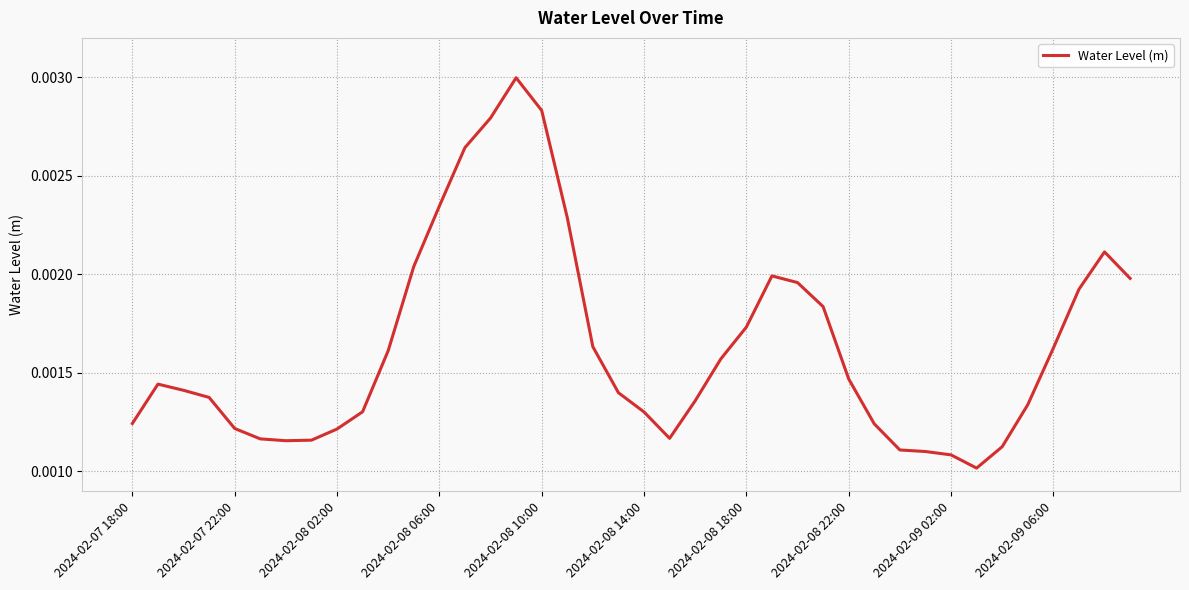

Which has a higher value, 2024-02-09 06:00 or 2024-02-08 14:00?

2024-02-09 06:00